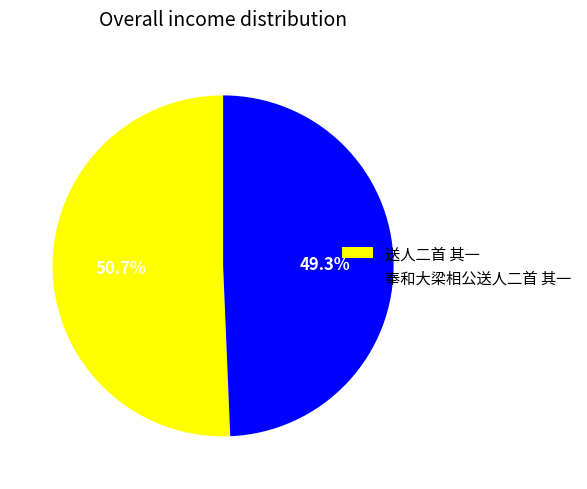

Is 送人二首 其一 the majority of the pie?

Yes